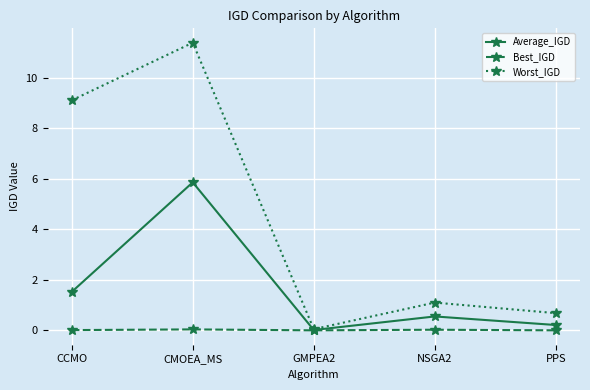

How many data points does each series have?

5